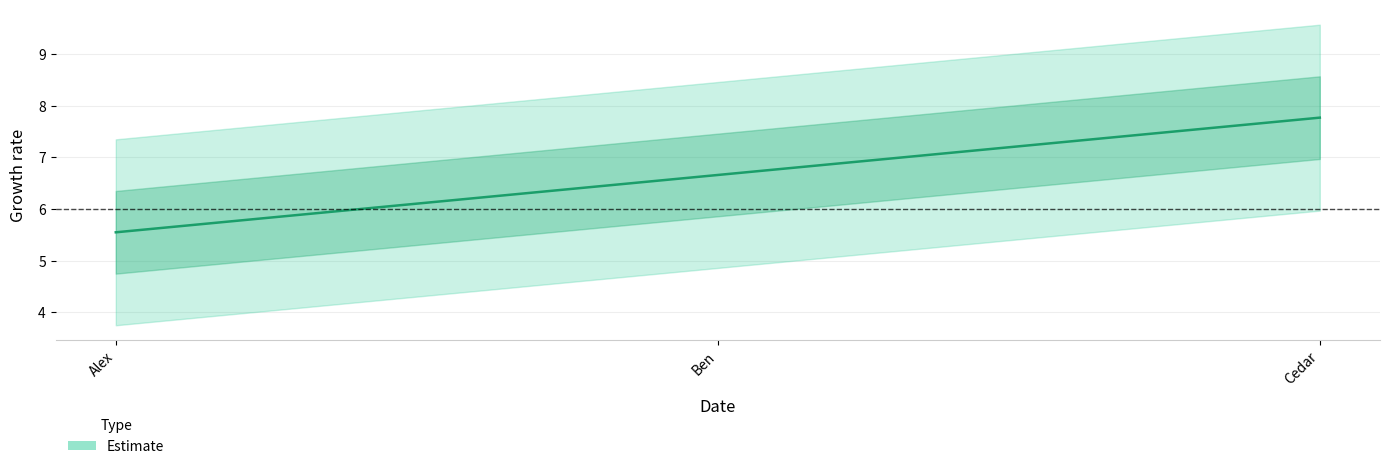

Rank the categories by value from highest to lowest.

Cedar, Ben, Alex